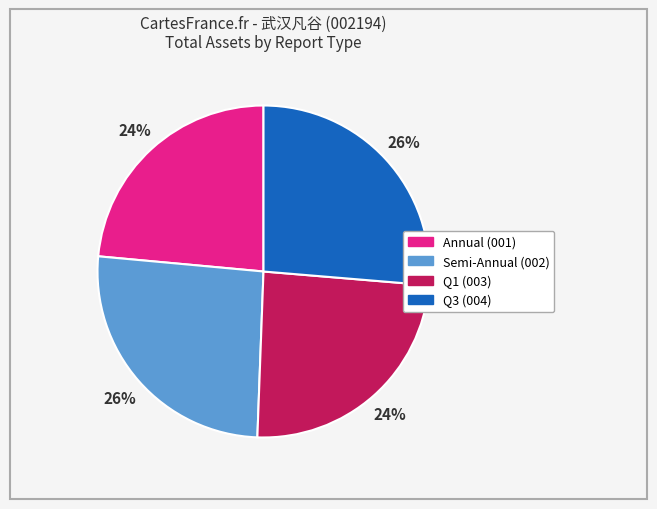

Does any single category account for the majority?

No